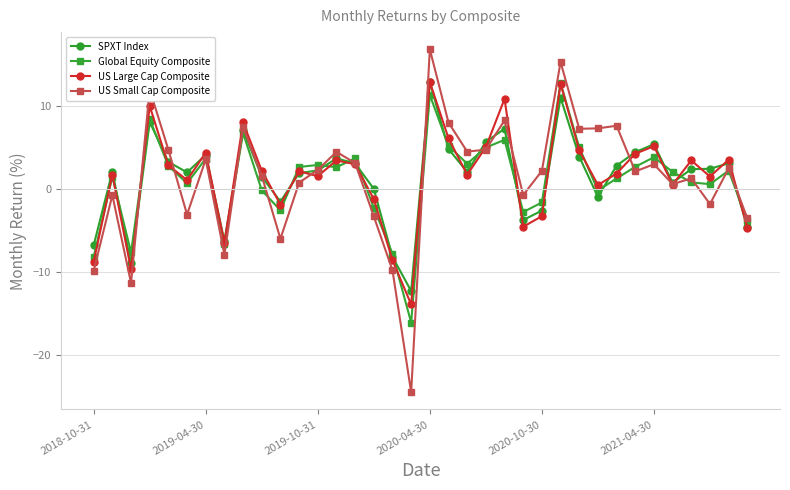

True or false: SPXT Index has more than 2 interior local peaks.

True